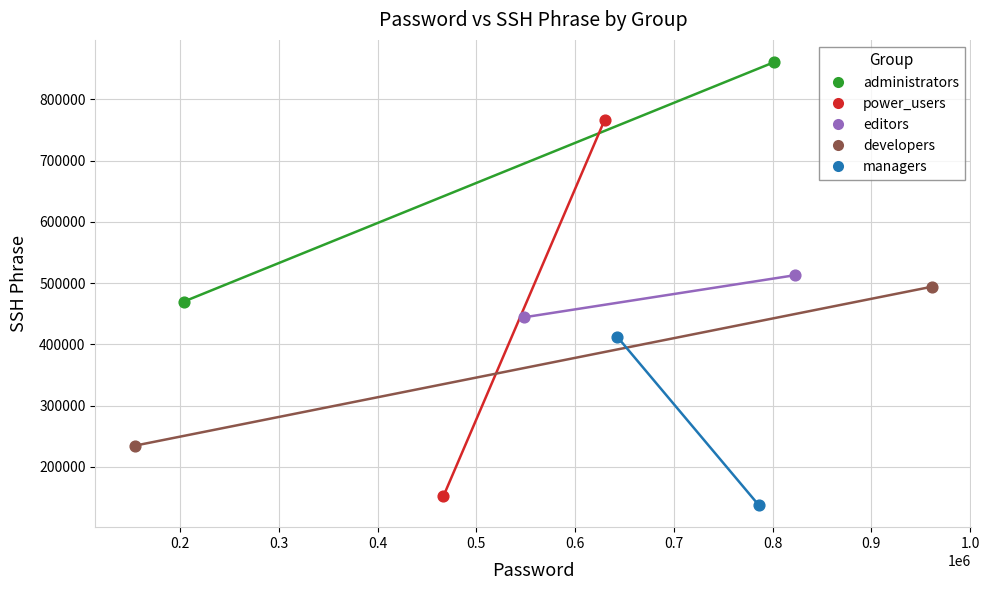

What are all the series names shown in the legend?

administrators, power_users, editors, developers, managers